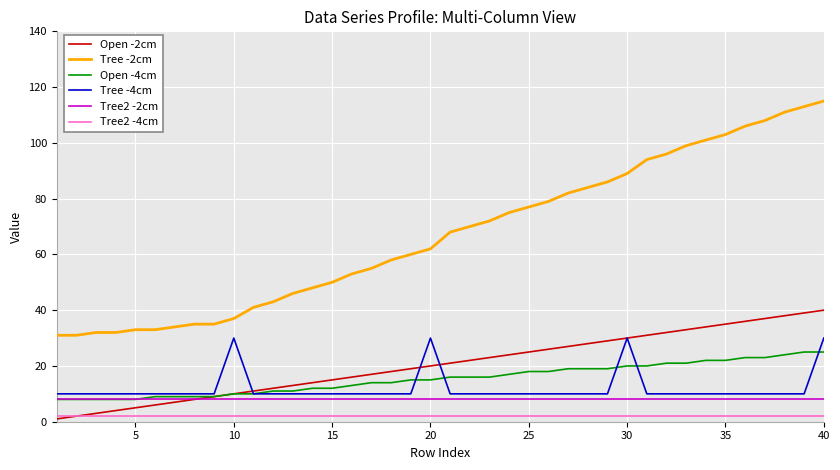

True or false: Tree -4cm and Tree -2cm cross at least once.

False